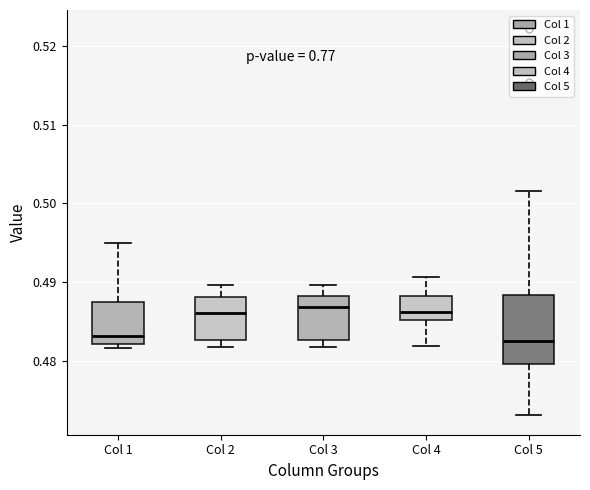

Where is the upper edge of the box for Col 1 on the y-axis? The values are not printed on the chart, so give them approximately, as read against the axis.

0.487